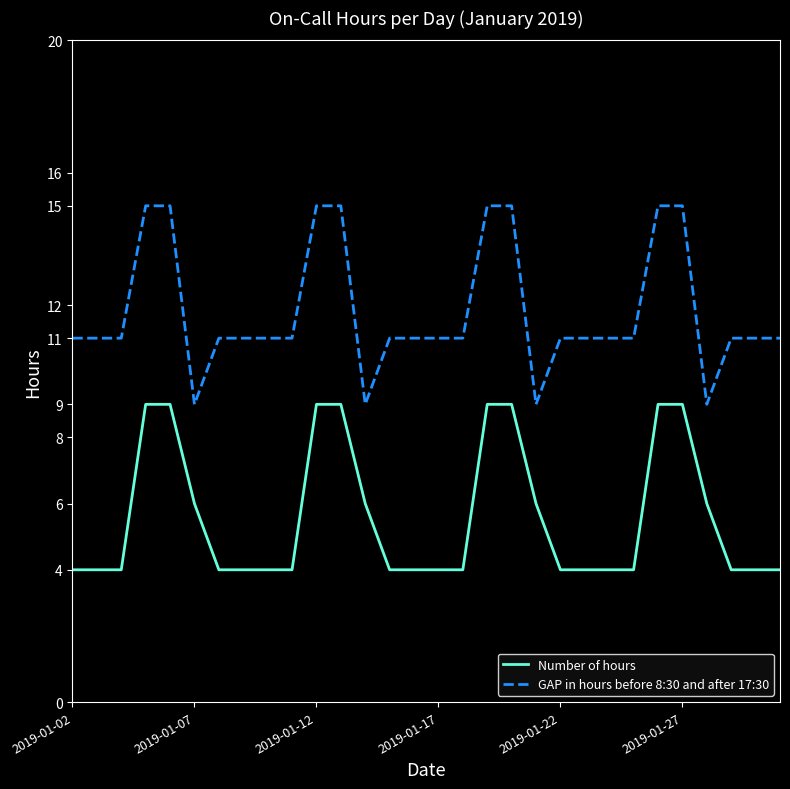

True or false: Number of hours and GAP in hours before 8:30 and after 17:30 cross at least once.

False